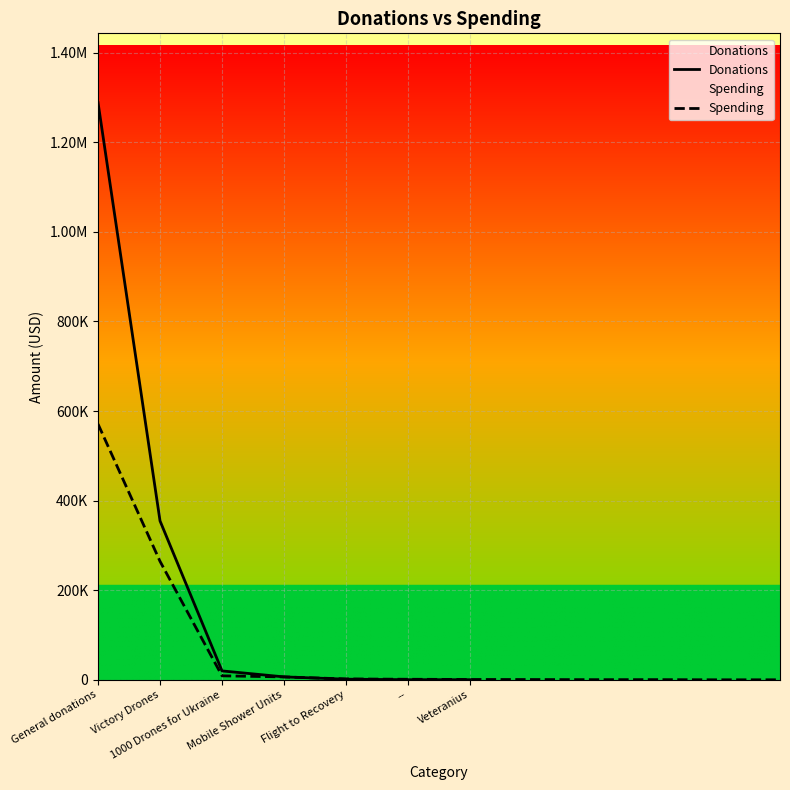

Where is the data nearest to the value 644436?

Victory Drones